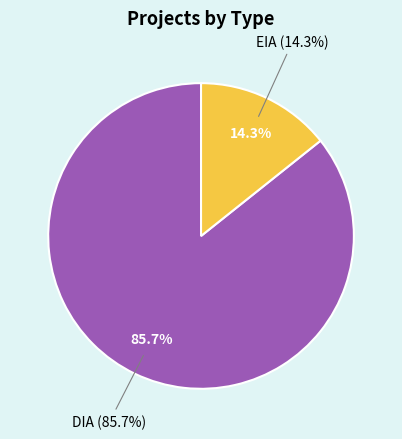

Which category has the smallest portion of the pie?

EIA